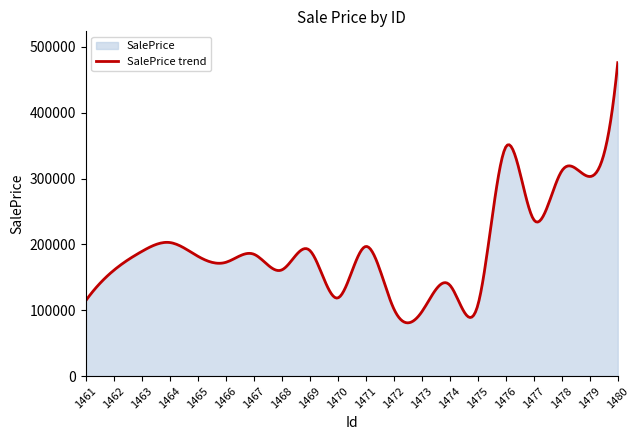

What is the change in value from 1468 to 1474?

-22966.1